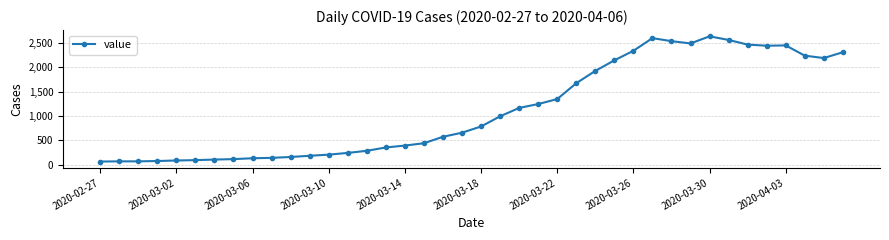

What is the smallest value displayed?

61